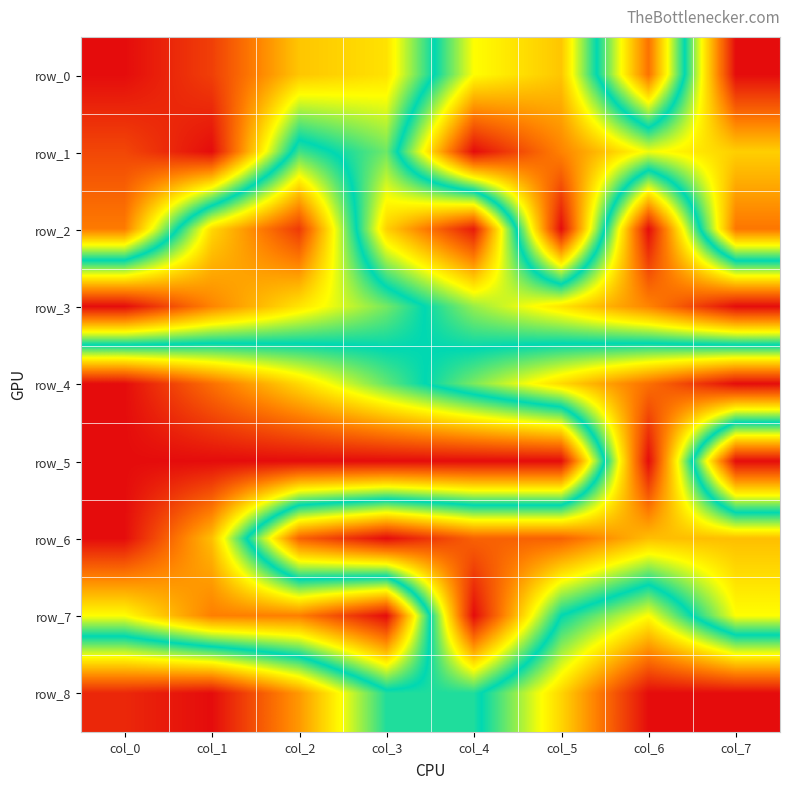

Rank the categories by row_3 value from highest to lowest.

col_7, col_6, col_5, col_4, col_3, col_2, col_1, col_0